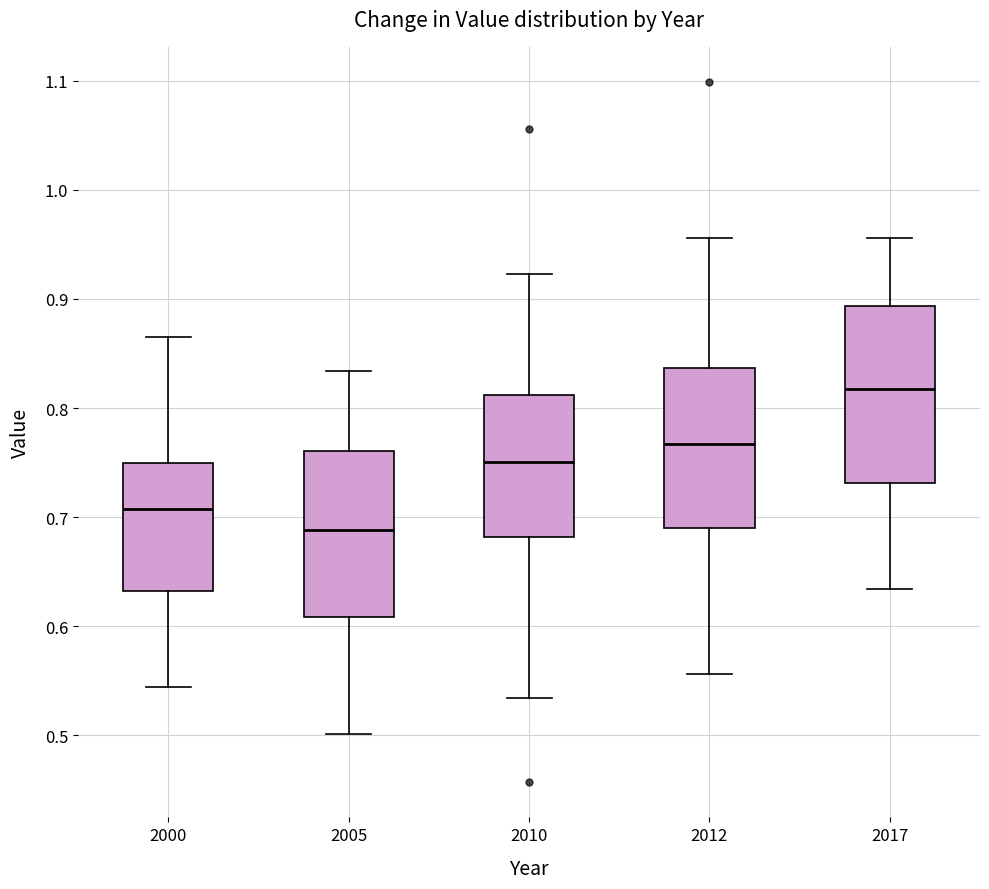

Which box is the tallest, from its lower edge to its upper edge?

2017